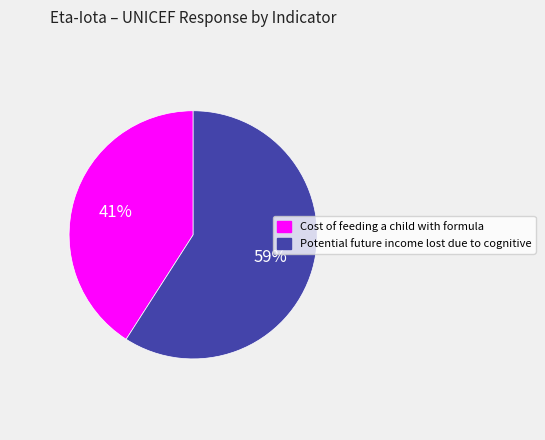

Count the number of slices in the pie.

2